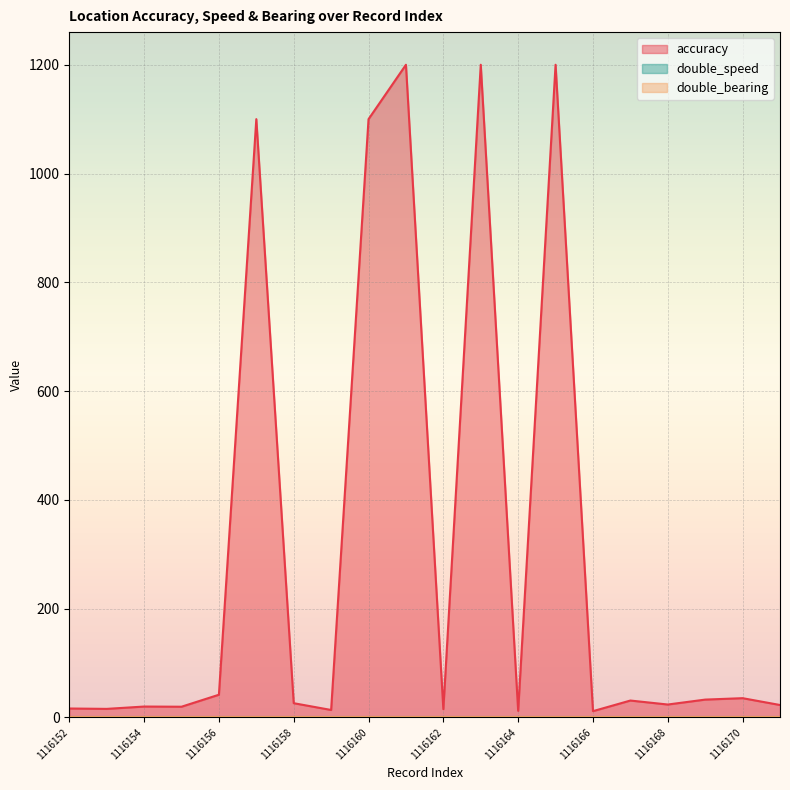

What is the average value of the accuracy series?

306.9